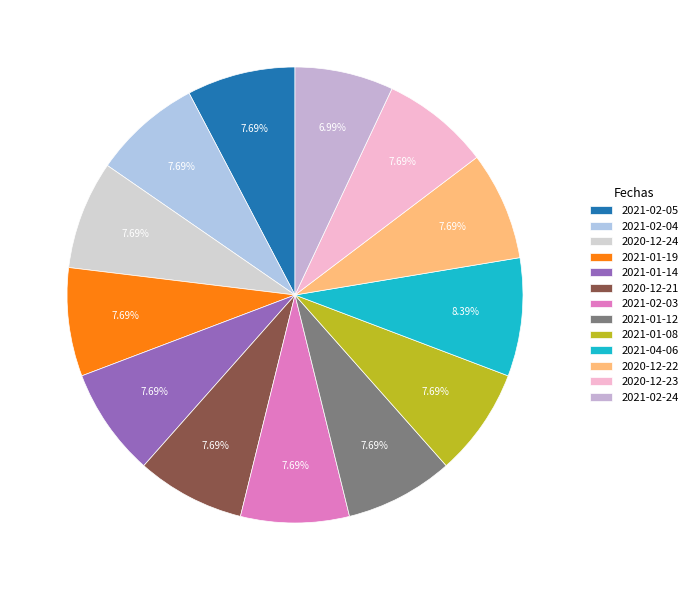

Is it true that 2020-12-24 is 8% of the pie?

True